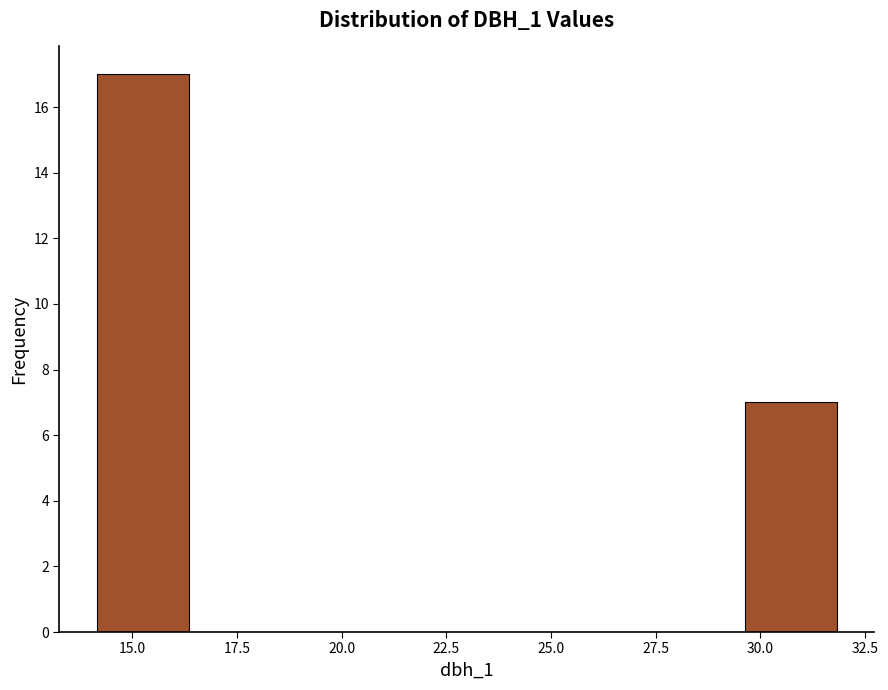

Which range on the x-axis has the tallest bar?

14.0 to 16.5